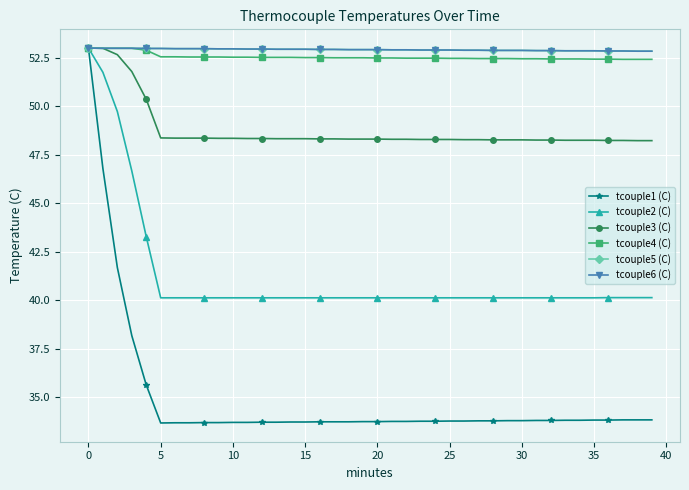

True or false: tcouple3 (C) and tcouple2 (C) intersect in this chart.

False